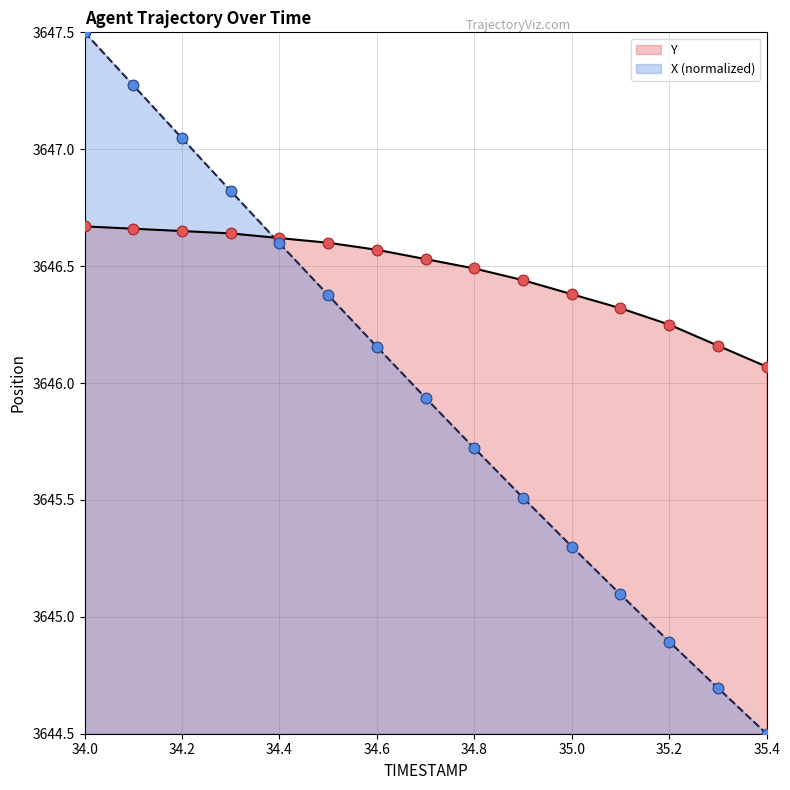

Which series contains the lowest Y value?

X